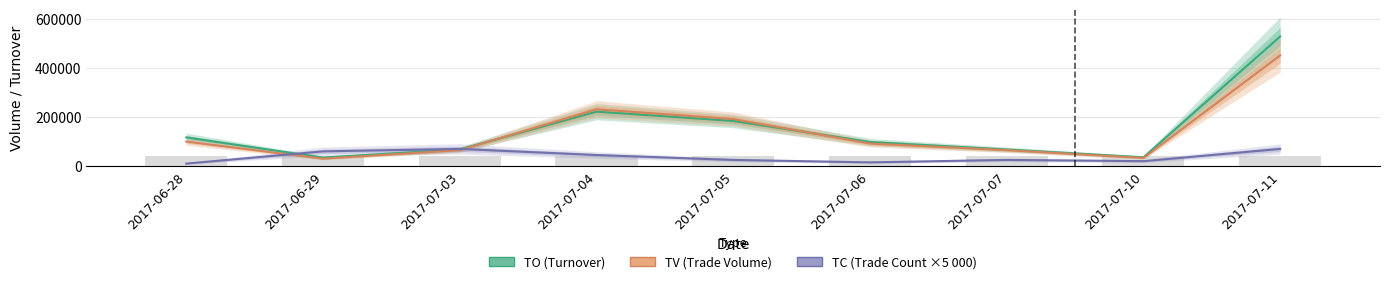

What is the greatest value displayed?

529710